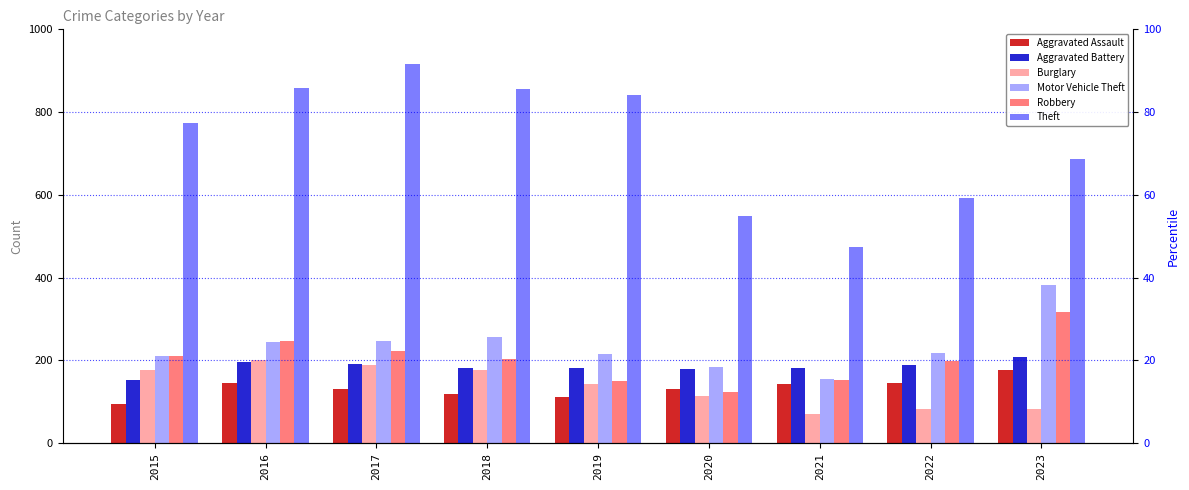

What is the value of the Motor Vehicle Theft bar at the 2nd from the left?

245